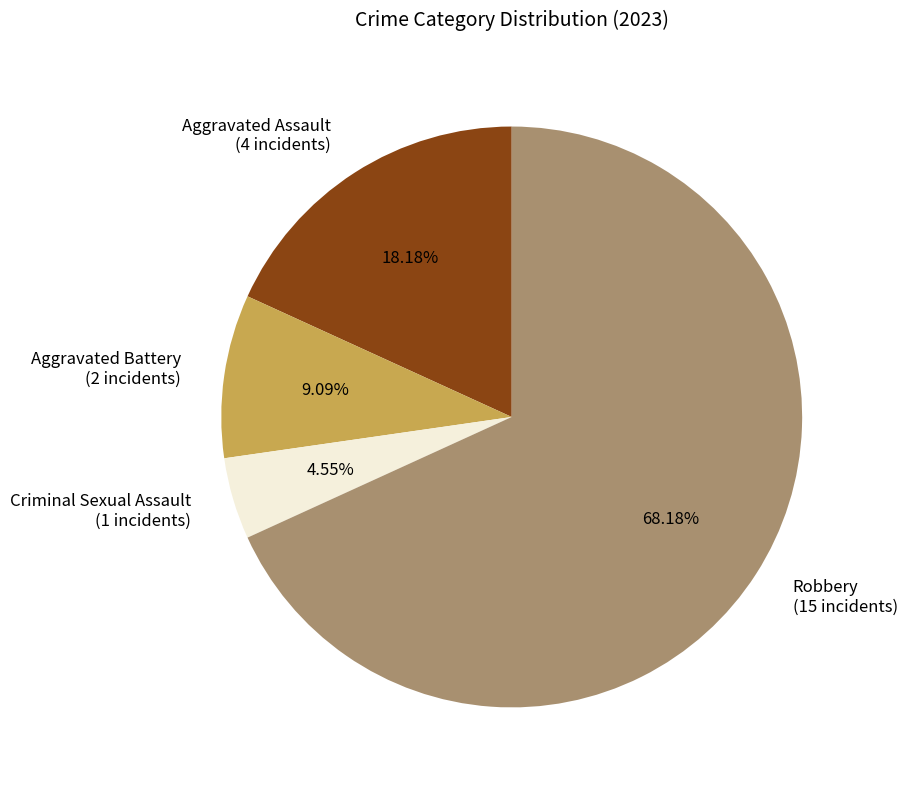

Combined, do Aggravated Battery and Aggravated Assault account for over 50%?

No